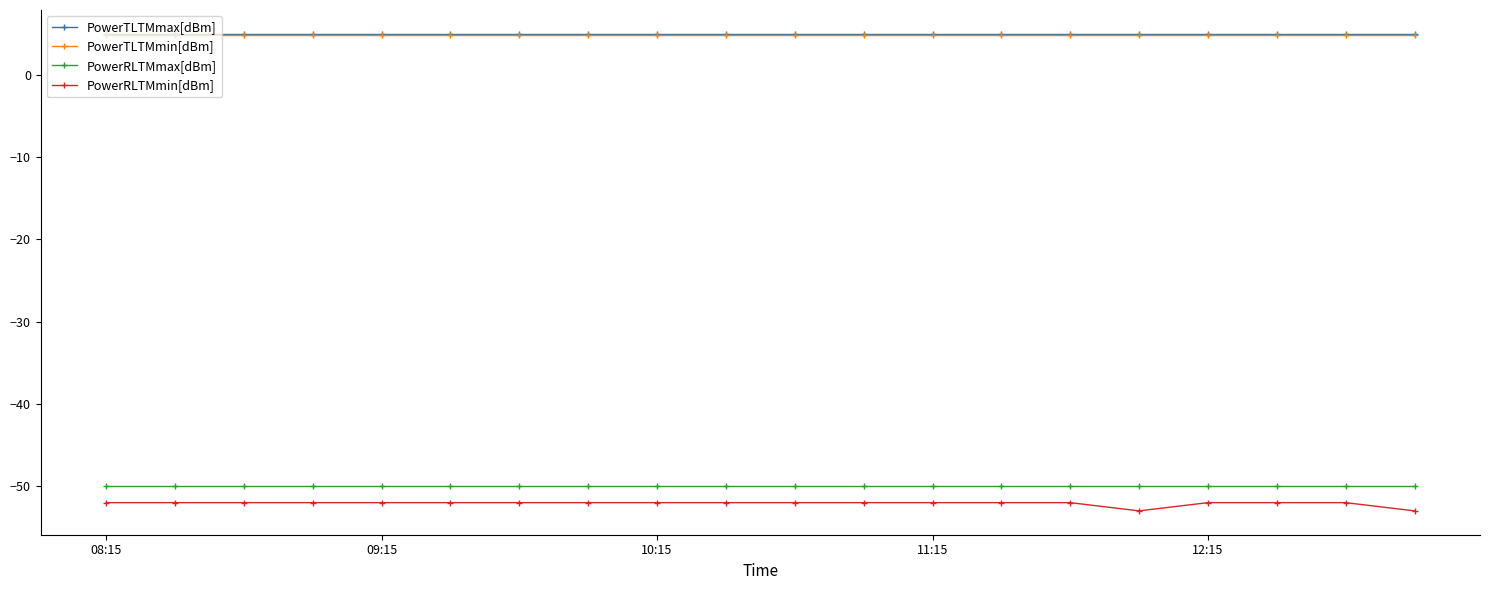

True or false: PowerTLTMmin[dBm] and PowerRLTMmax[dBm] intersect in this chart.

False